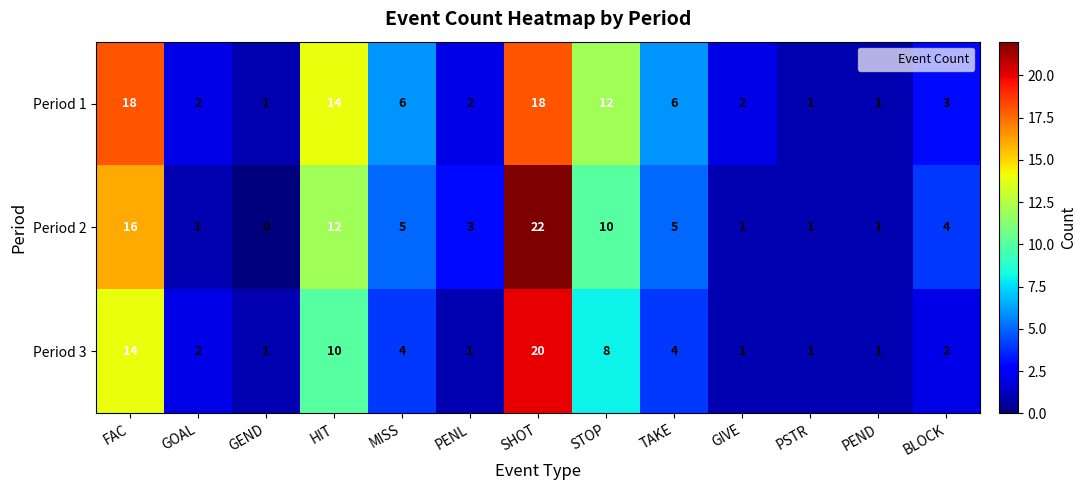

Which series has the largest range (max minus min)?

Period 2